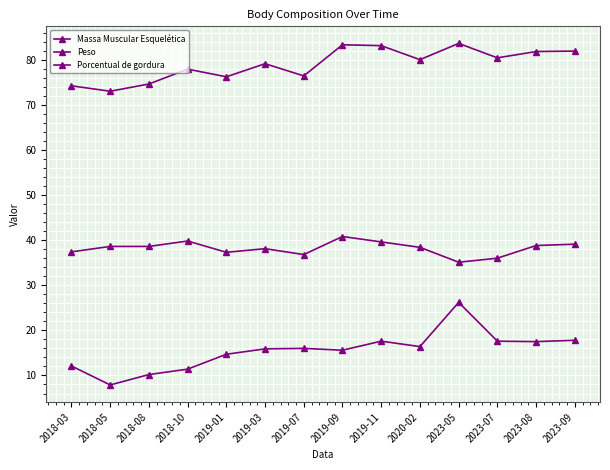

How many lines are shown in the chart?

3